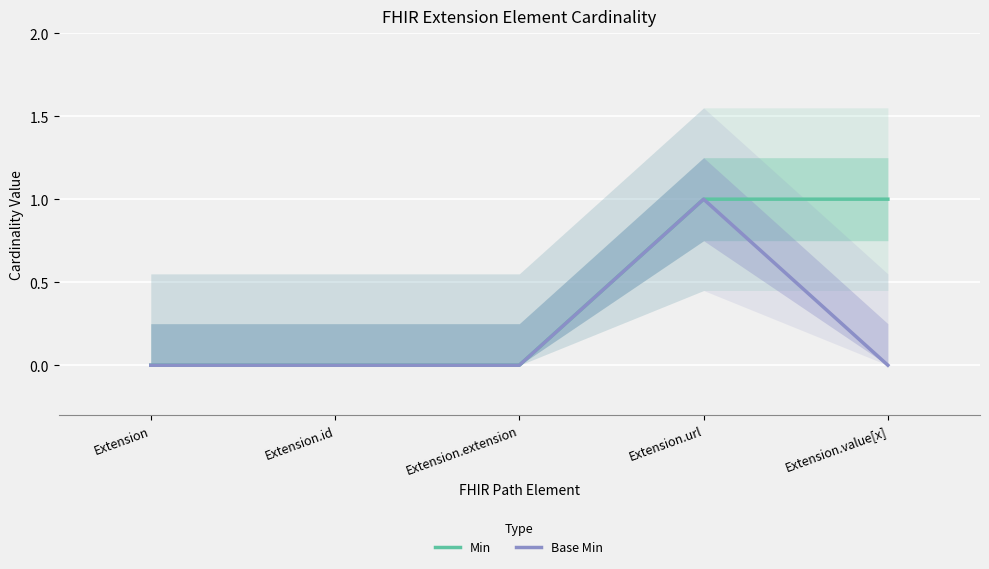

At which label is Min closest to 0?

Extension